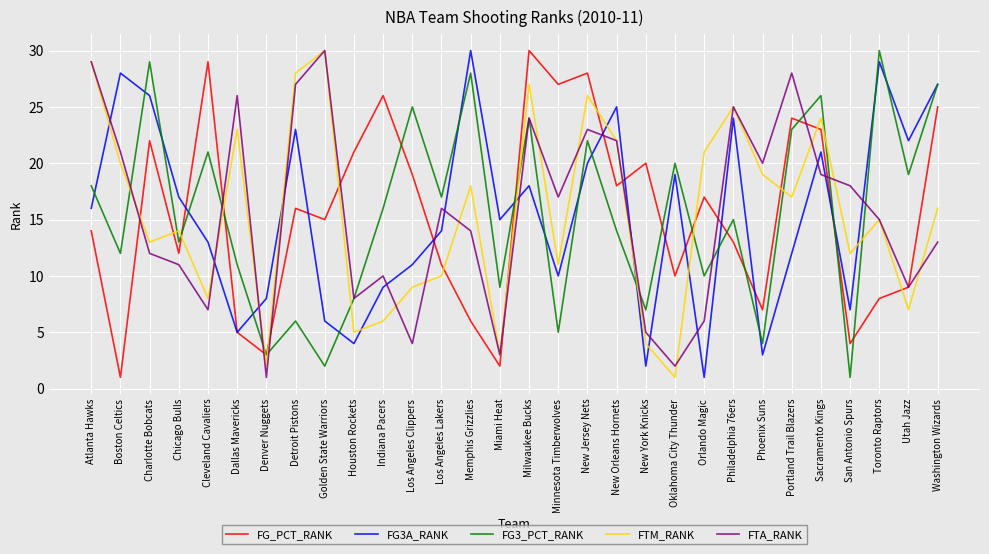

Where is FTM_RANK nearest to the value 15?

Toronto Raptors